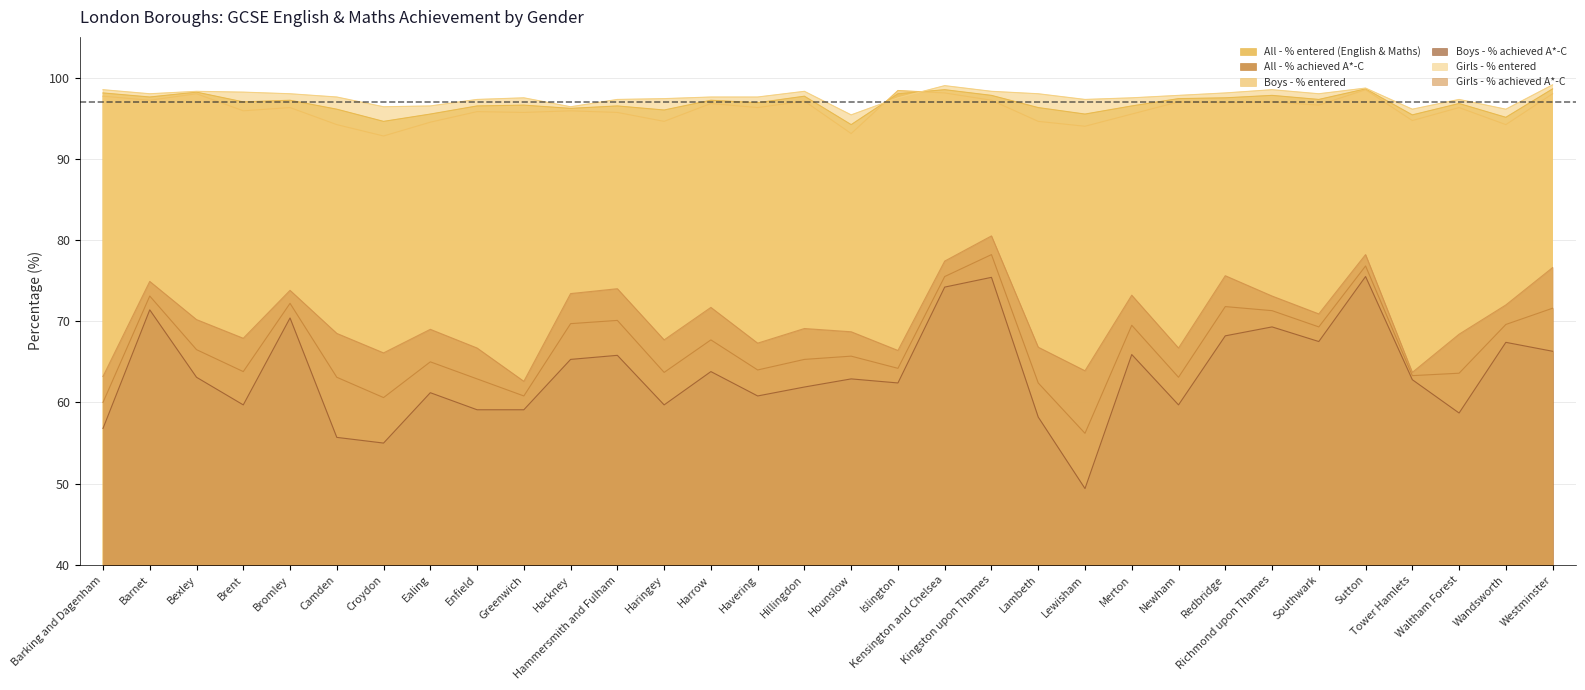

Where is the first local minimum for Boys - % achieved A*-C?

Brent